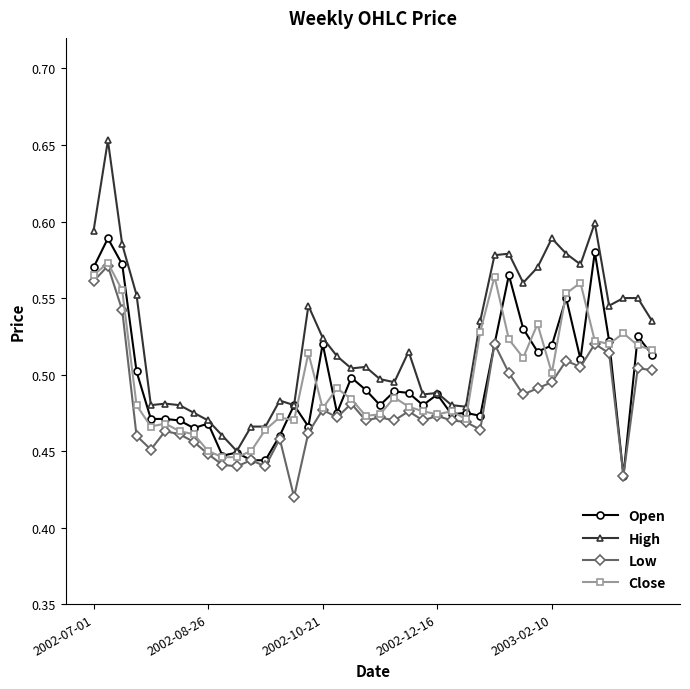

True or false: Open has more than 1 interior local peaks.

True